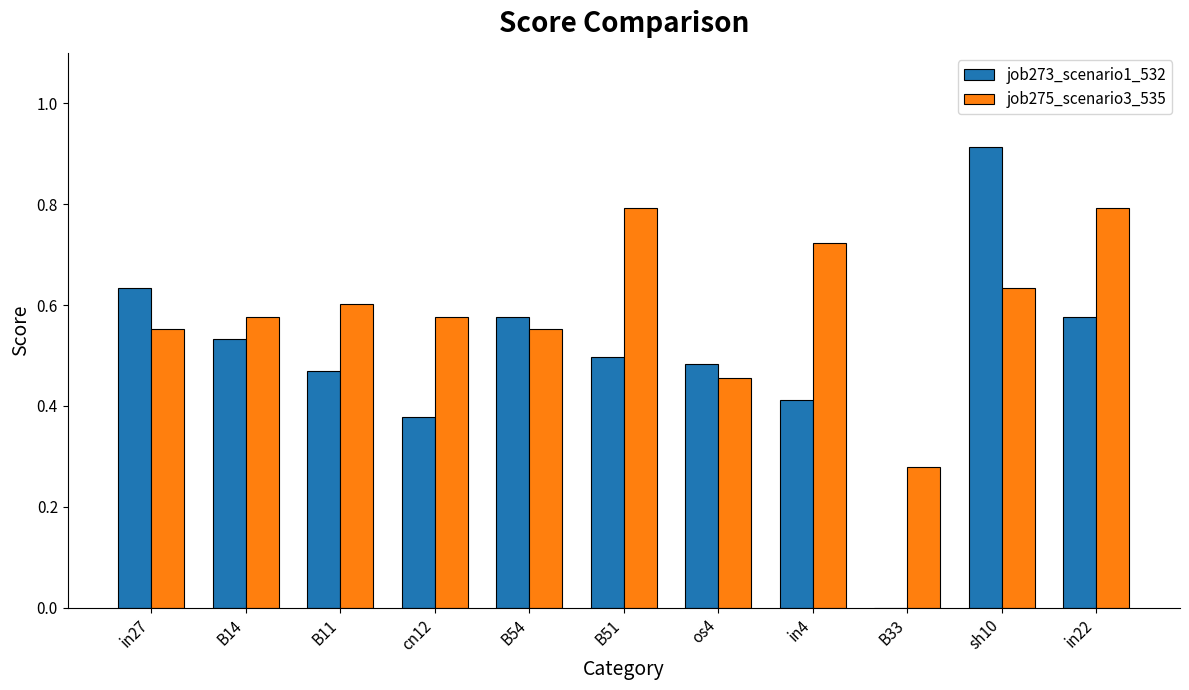

What is the difference between the job275_scenario3_535 values at sh10 and in4?

0.1